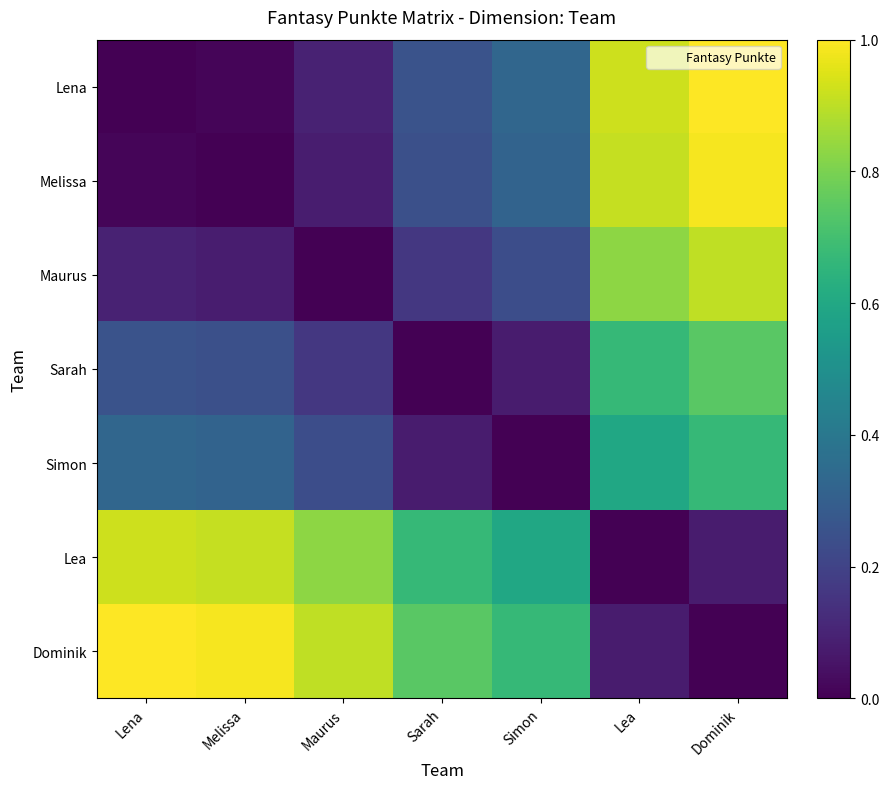

Reading left to right, extract all data points from this chart.

Lena: Lena=0.0	Melissa=0.0	Maurus=0.1	Sarah=0.3	Simon=0.3	Lea=0.9	Dominik=1.0
Melissa: Lena=0.0	Melissa=0.0	Maurus=0.1	Sarah=0.2	Simon=0.3	Lea=0.9	Dominik=1.0
Maurus: Lena=0.1	Melissa=0.1	Maurus=0.0	Sarah=0.2	Simon=0.2	Lea=0.8	Dominik=0.9
Sarah: Lena=0.3	Melissa=0.2	Maurus=0.2	Sarah=0.0	Simon=0.1	Lea=0.7	Dominik=0.7
Simon: Lena=0.3	Melissa=0.3	Maurus=0.2	Sarah=0.1	Simon=0.0	Lea=0.6	Dominik=0.7
Lea: Lena=0.9	Melissa=0.9	Maurus=0.8	Sarah=0.7	Simon=0.6	Lea=0.0	Dominik=0.1
Dominik: Lena=1.0	Melissa=1.0	Maurus=0.9	Sarah=0.7	Simon=0.7	Lea=0.1	Dominik=0.0